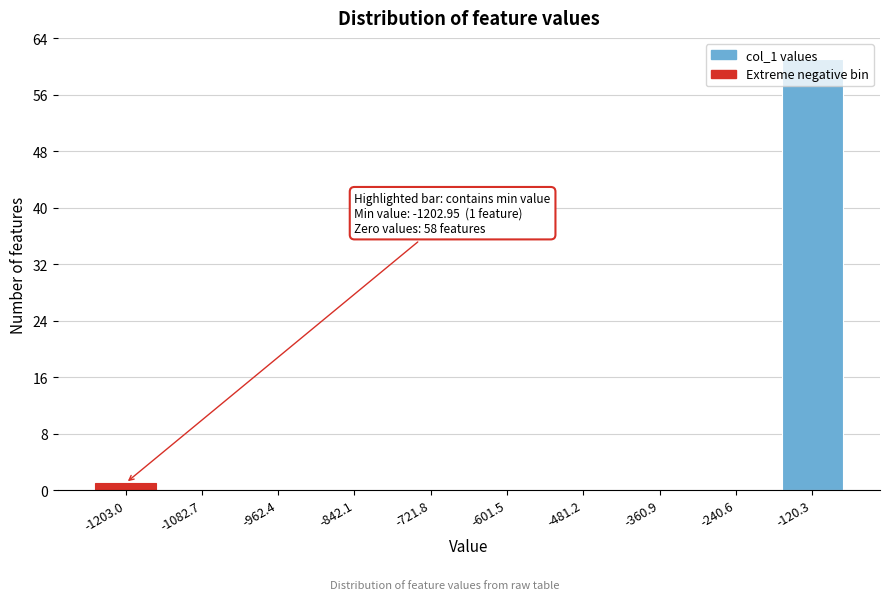

What is the greatest value displayed?

61